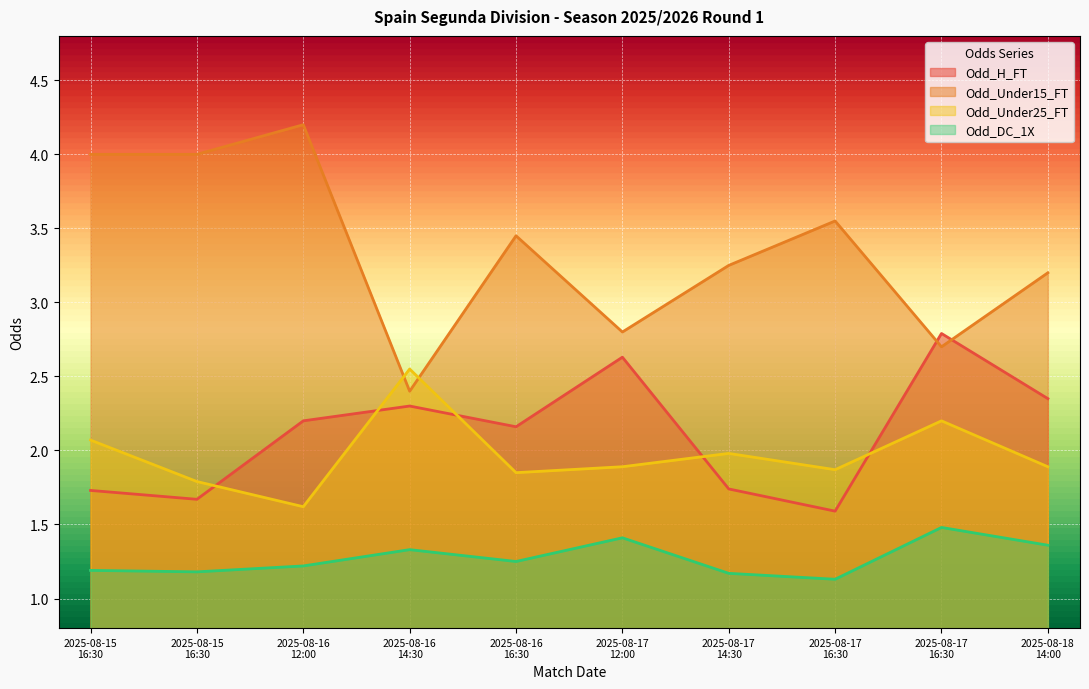

The value of Odd_DC_1X at 2025-08-17 14:30 is 1.6. True or false?

False